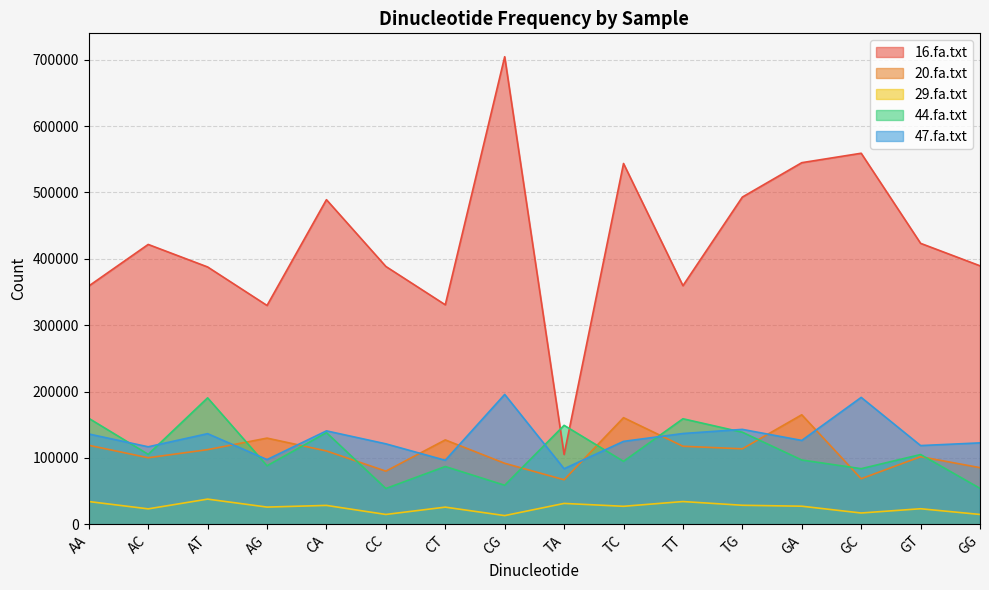

True or false: 47.fa.txt has more than 2 points higher than both neighbors.

True